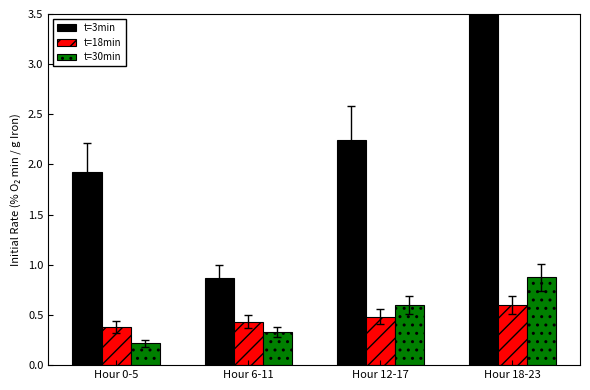

How many data points in t=3min are above 2?

2